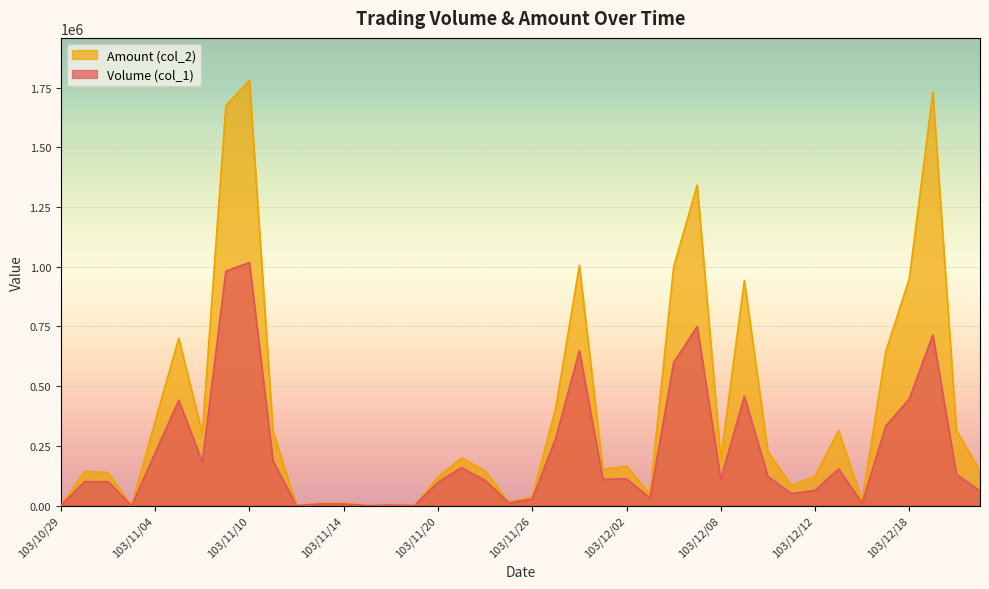

Where is the first local minimum for Volume (col_1)?

103/11/03